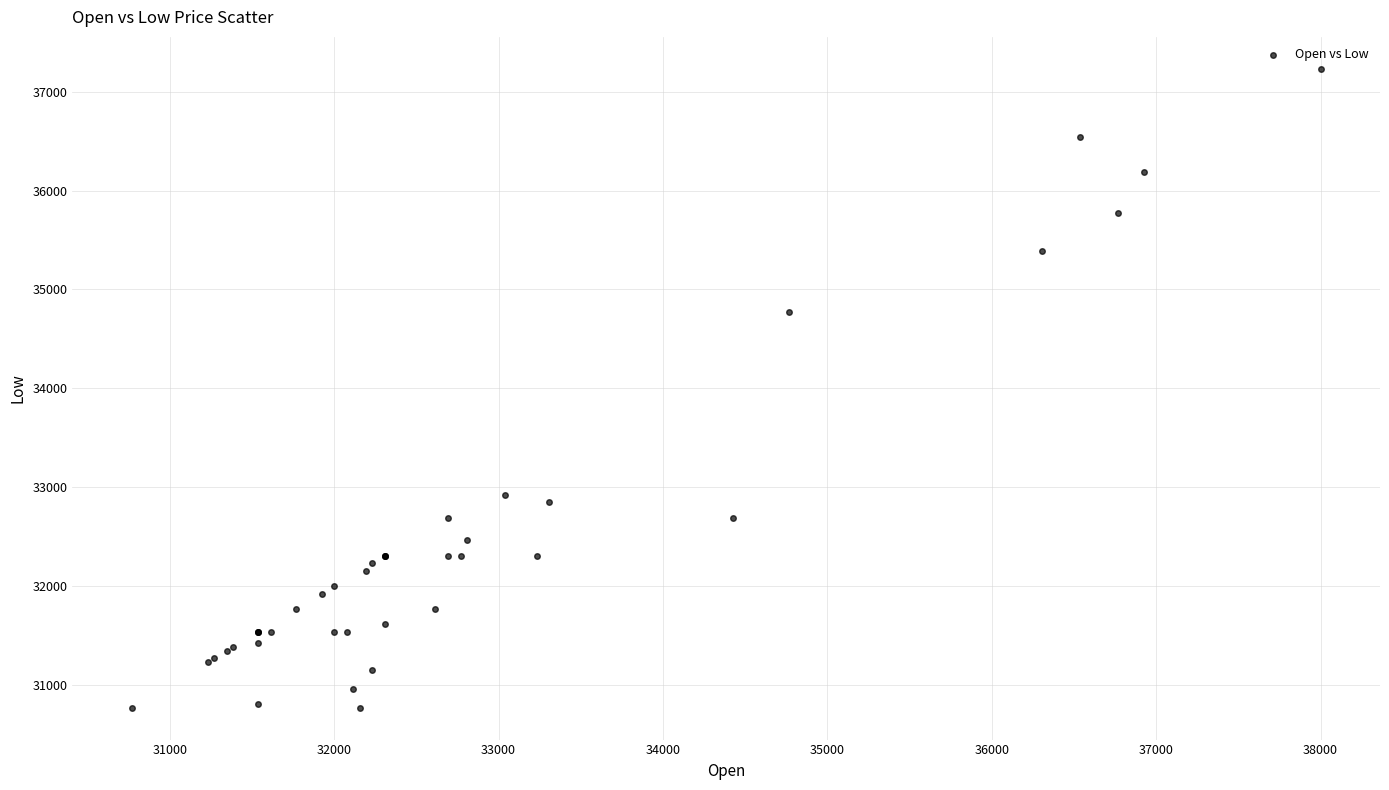

What Y value in the scatter plot is closest to 34000?

34769